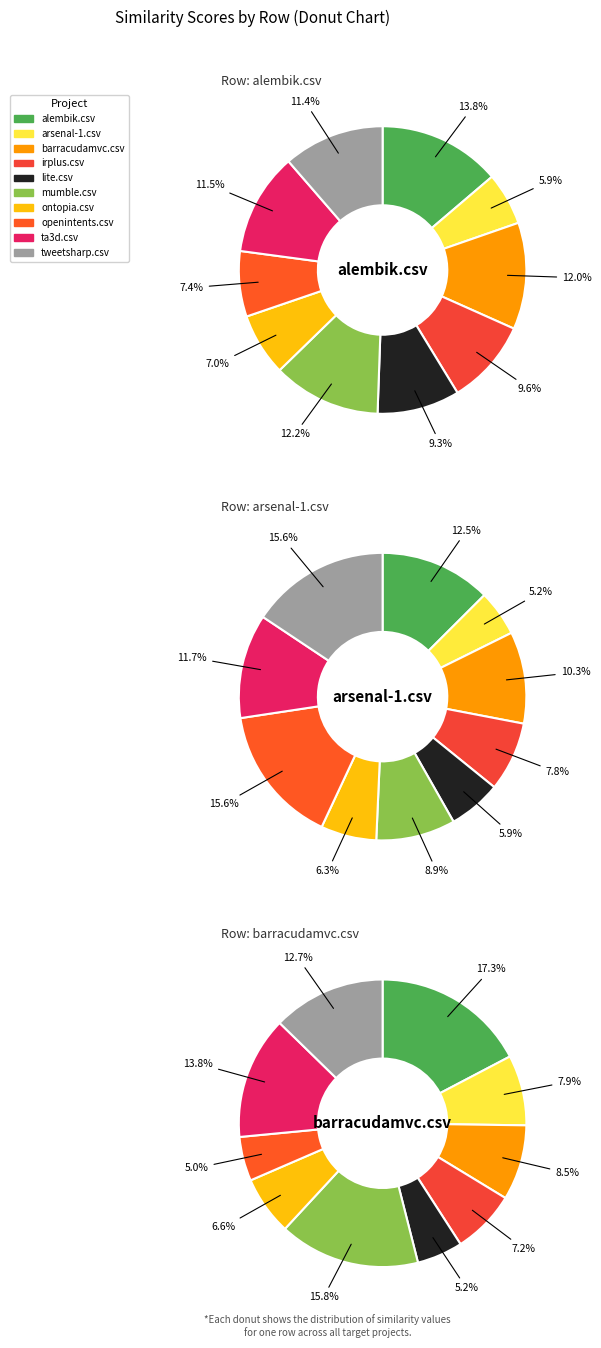

What percentage is the lite.csv slice, to the nearest percent?

9%